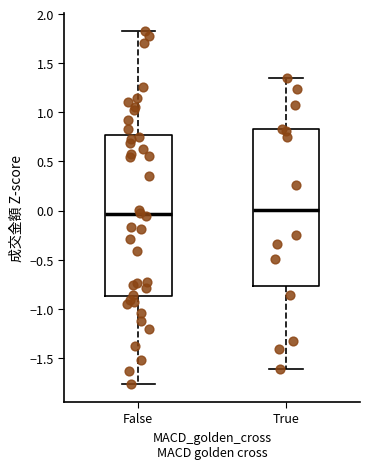

Reading left to right, transcribe this box plot: for each box, give where its median line is, the range the box spans, and where its two whiskers end, as read against the y-axis. The values are not printed on the chart, so give them approximately, as read against the axis.

False: median -0.05, box -0.85 to 0.75, whiskers -1.75 to 1.85
True: median 0.00, box -0.75 to 0.85, whiskers -1.60 to 1.35